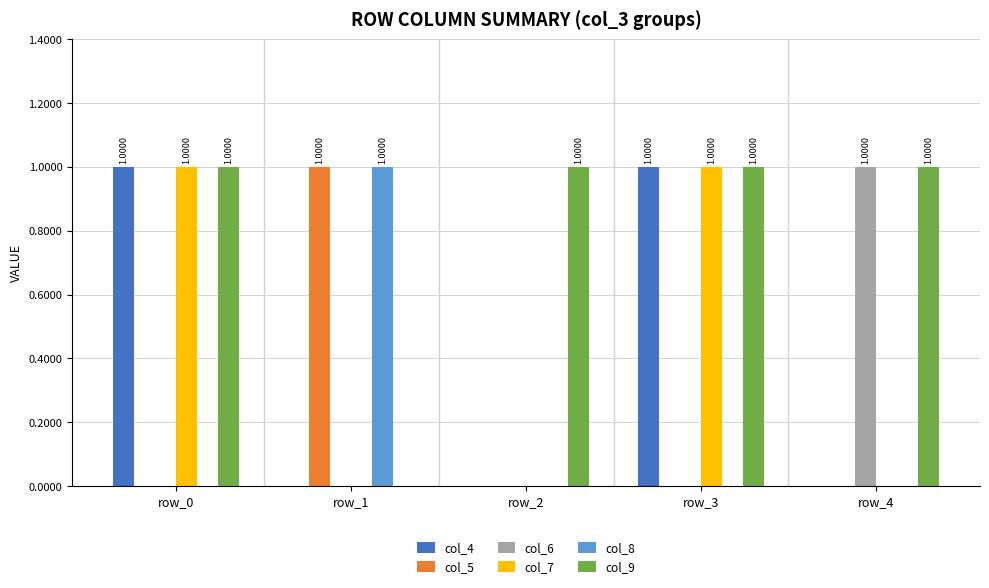

Reading left to right, list all the values displayed in this chart.

col_4: row_0=1	row_1=0	row_2=0	row_3=1	row_4=0
col_5: row_0=0	row_1=1	row_2=0	row_3=0	row_4=0
col_6: row_0=0	row_1=0	row_2=0	row_3=0	row_4=1
col_7: row_0=1	row_1=0	row_2=0	row_3=1	row_4=0
col_8: row_0=0	row_1=1	row_2=0	row_3=0	row_4=0
col_9: row_0=1	row_1=0	row_2=1	row_3=1	row_4=1